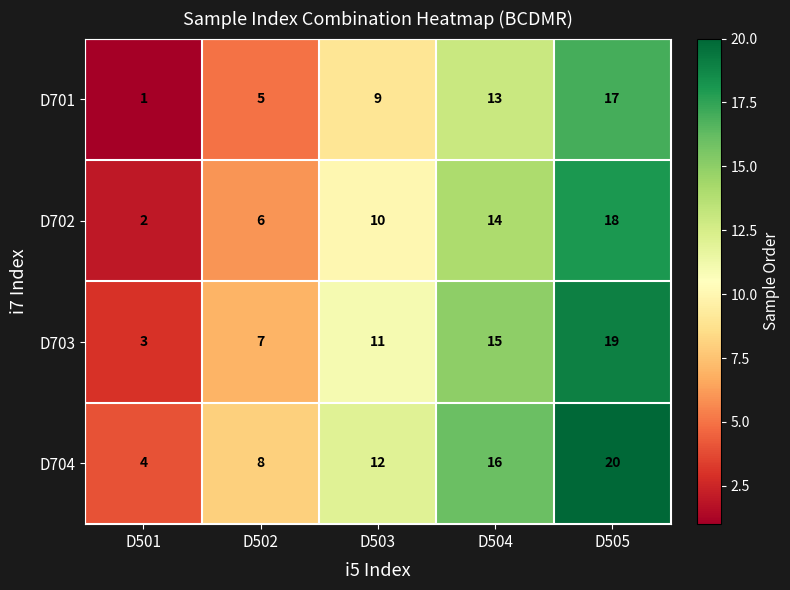

At how many categories does at least one series exceed 5?

4